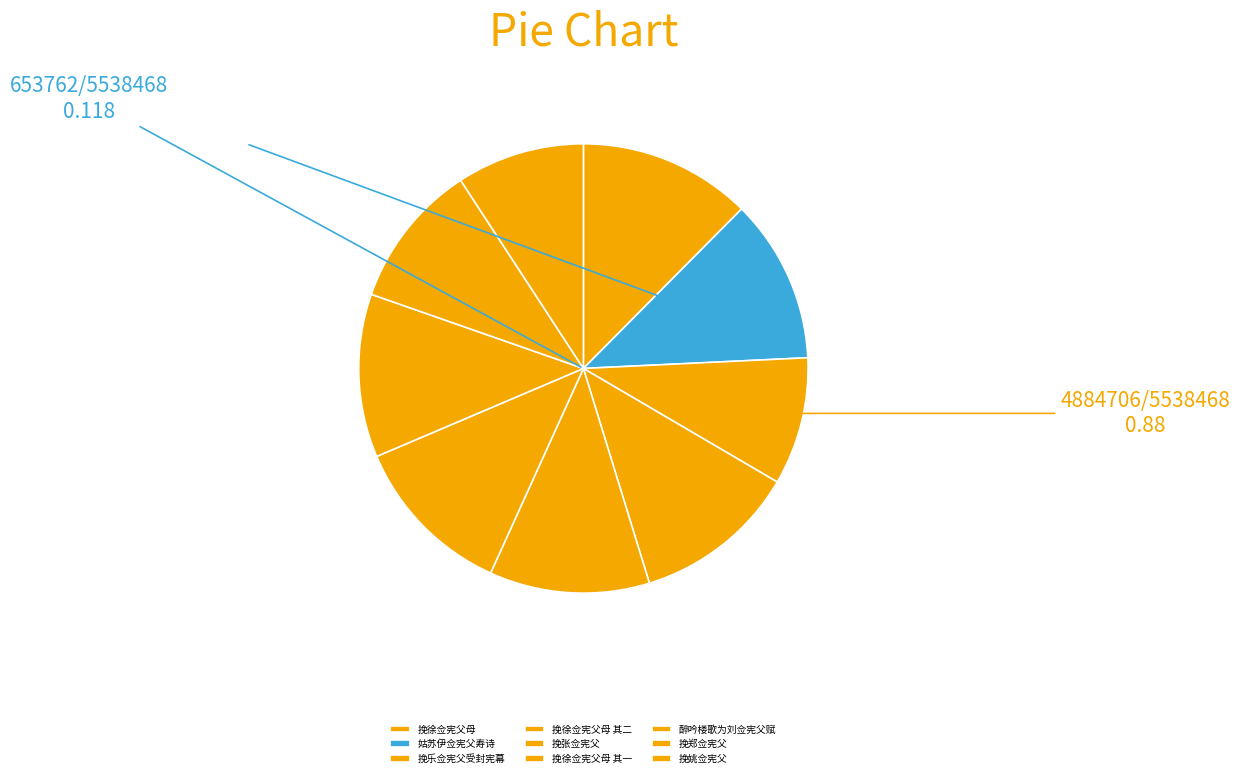

To the nearest percent, what is the average slice percentage?

11%